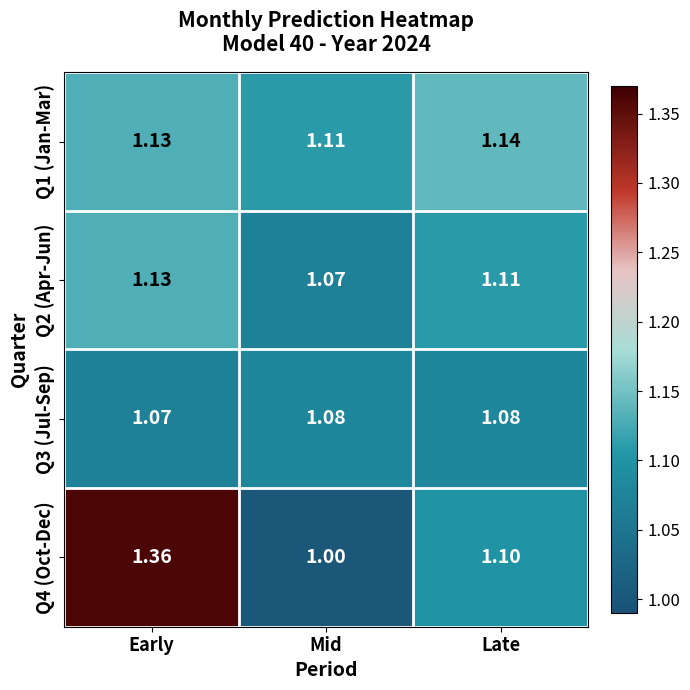

Rank the series by their maximum value, from highest to lowest.

Q4 (Oct-Dec), Q1 (Jan-Mar), Q2 (Apr-Jun), Q3 (Jul-Sep)